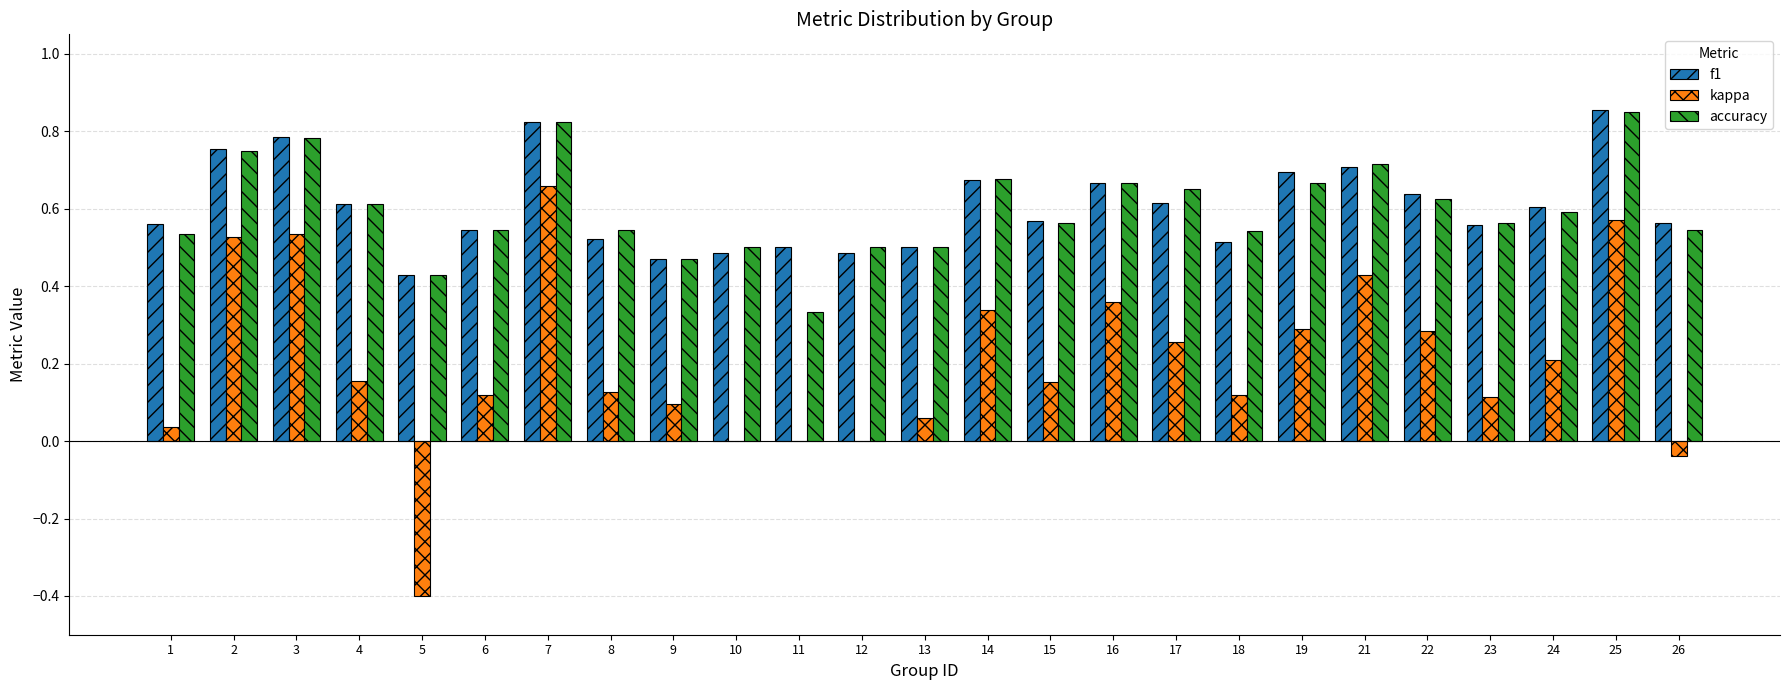

Are the bars horizontal?

No